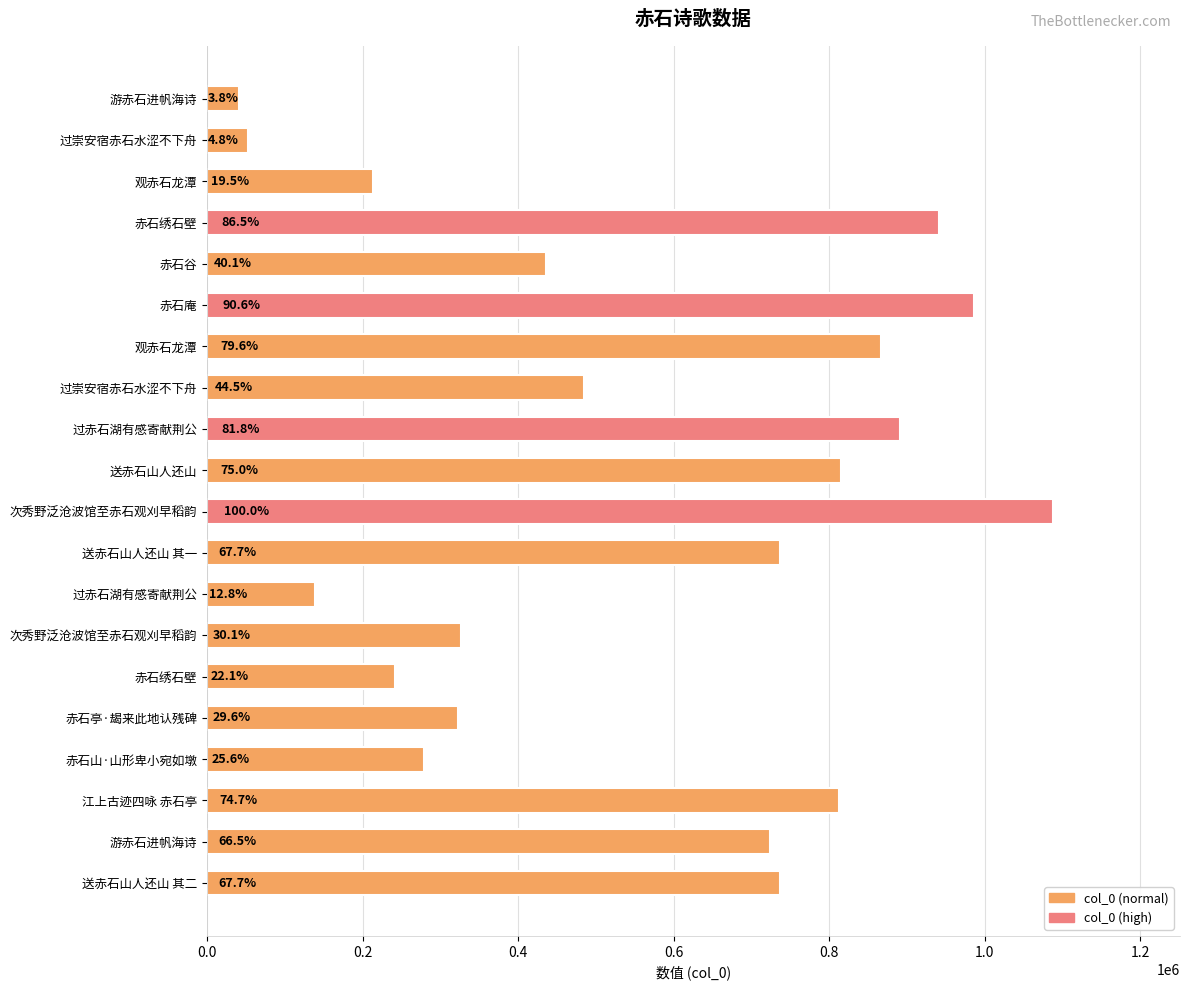

Are the bars horizontal?

Yes